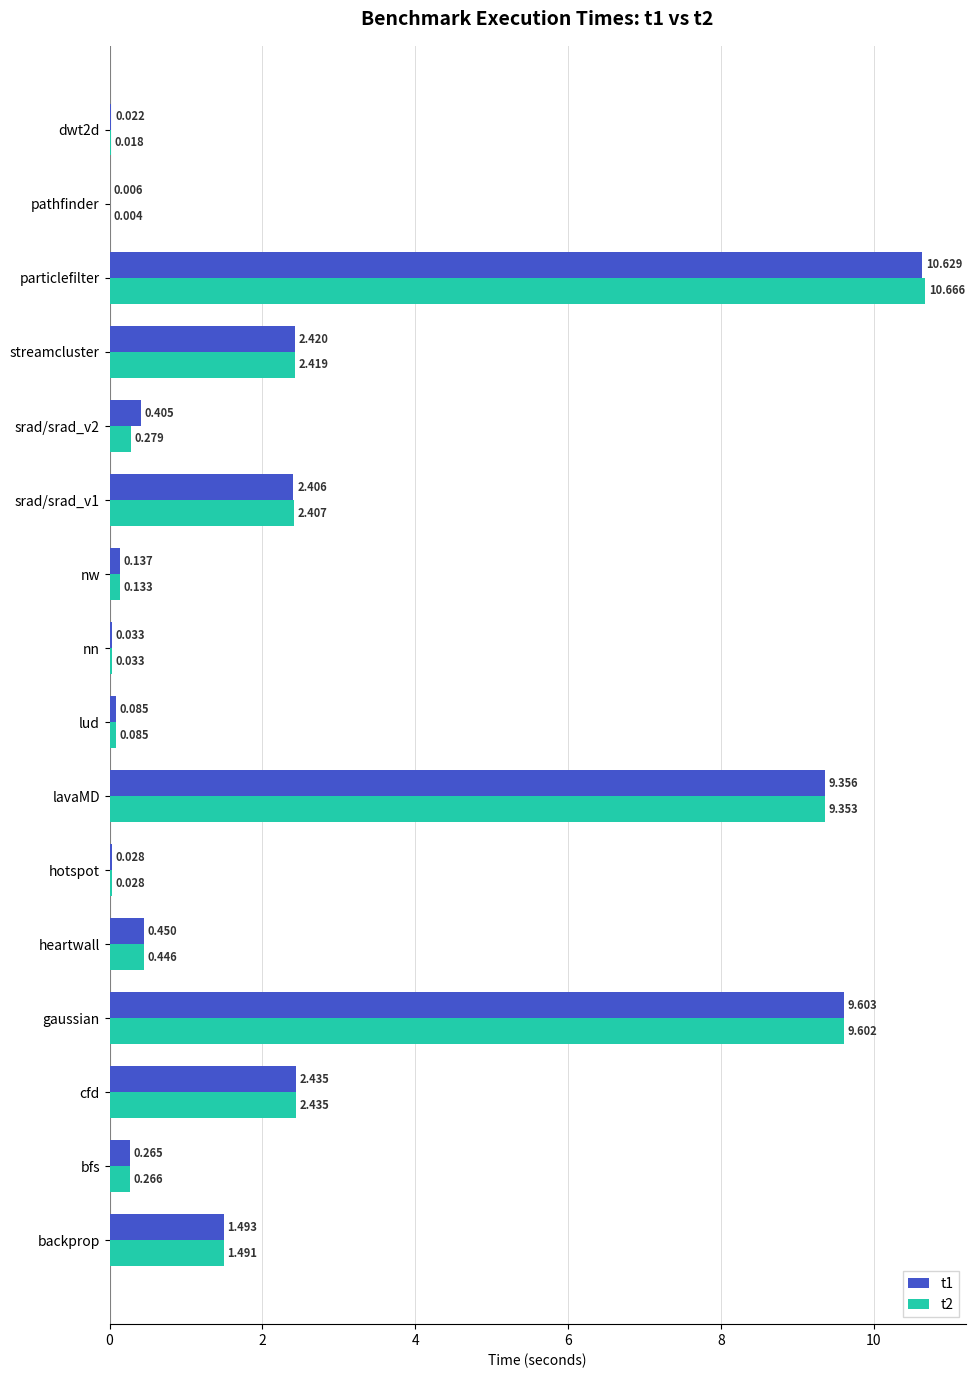

Is the value of t1 at nn greater than the value of t2 at gaussian?

No